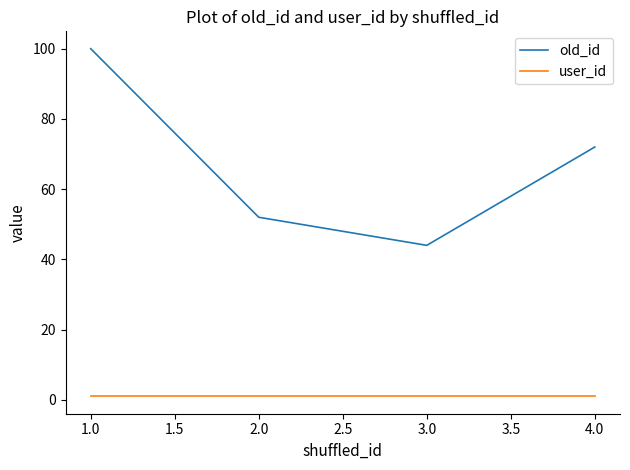

How many lines are shown in the chart?

2